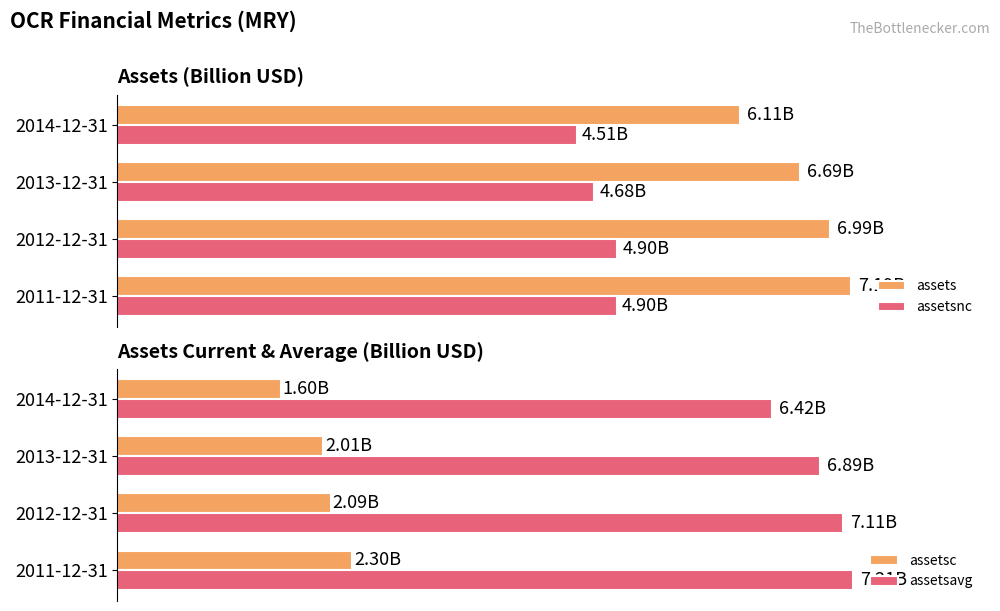

What is the highest value of the assetsc series?

2.3